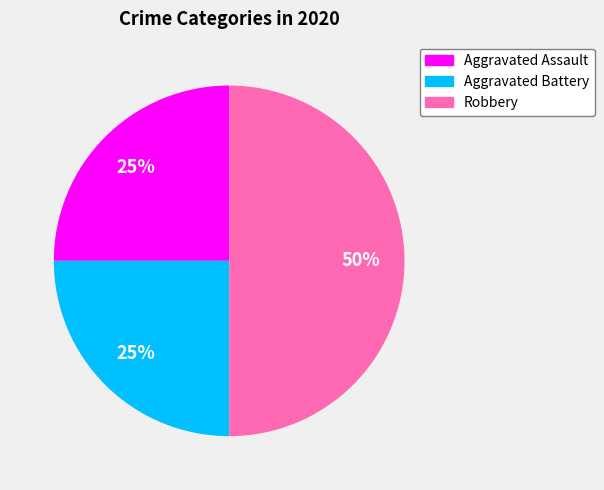

To the nearest percent, what percentage of the pie is Aggravated Assault?

25%